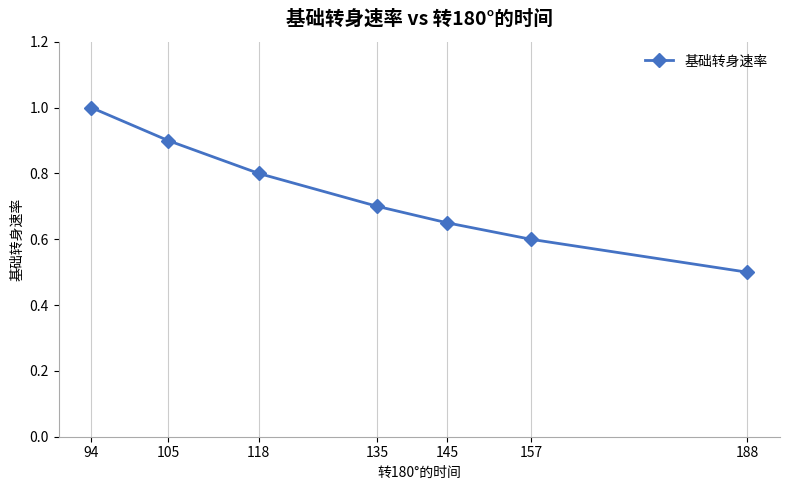

How many lines are shown in the chart?

1